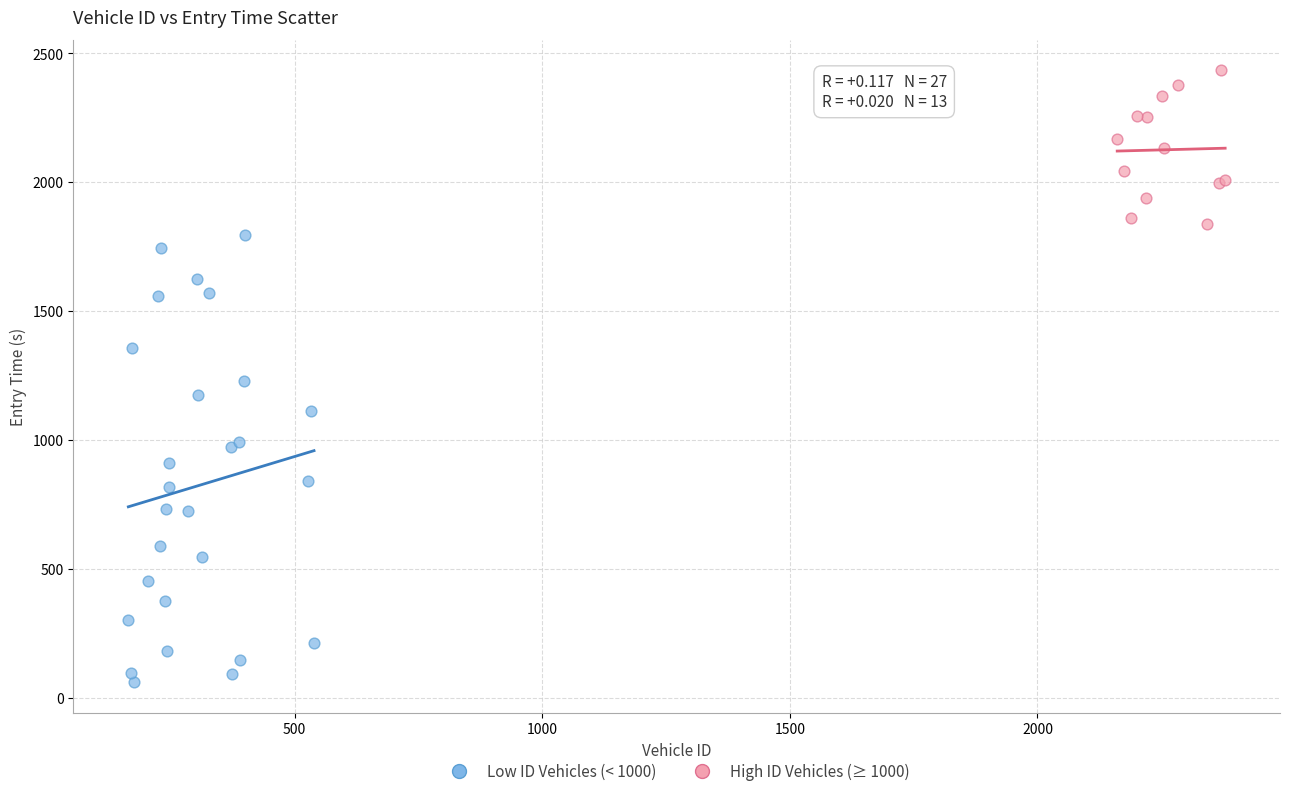

Which series contains the lowest Y value?

Low ID Vehicles (< 1000)